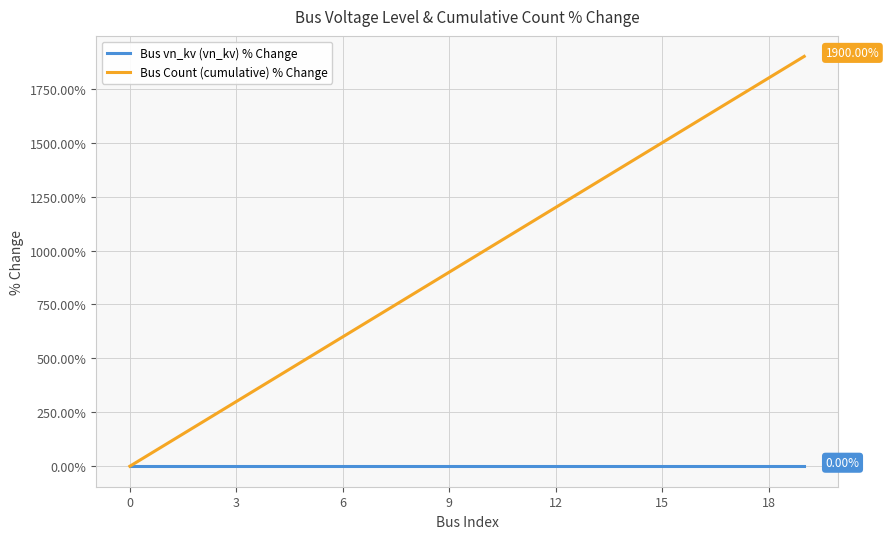

How many values in Bus Count (cumulative) % Change are above zero?

19